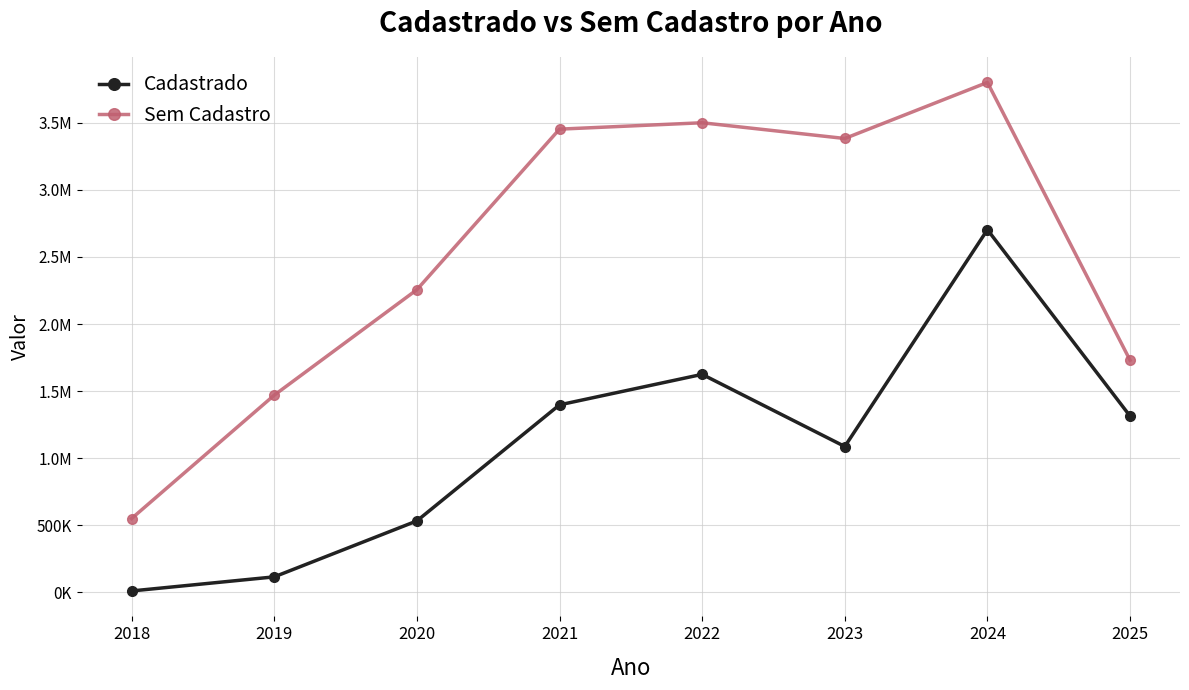

What is the total value across all series at 2025?

3044332.6